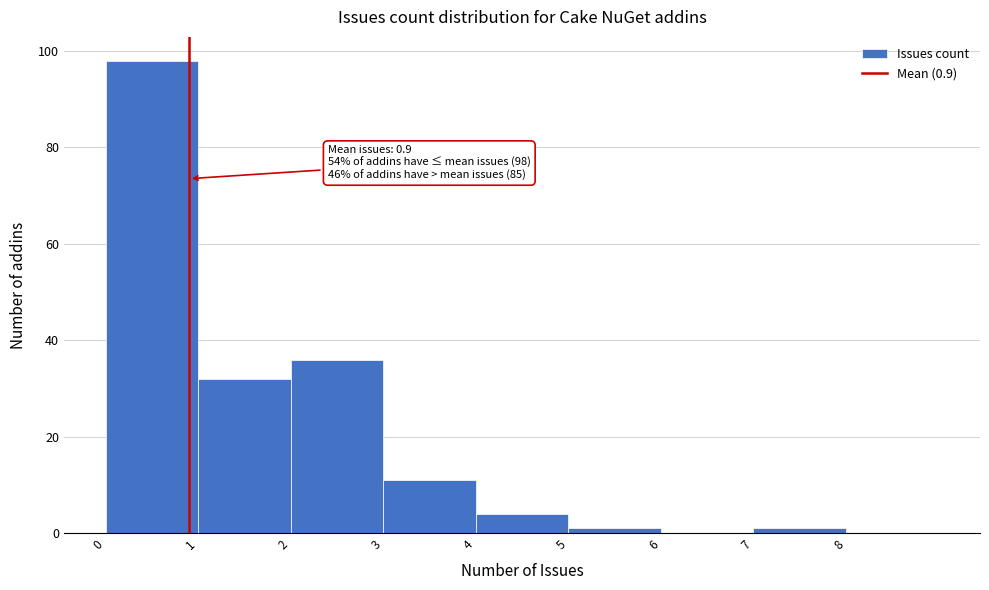

Over which range of the x-axis is the bar tallest?

0 to 1